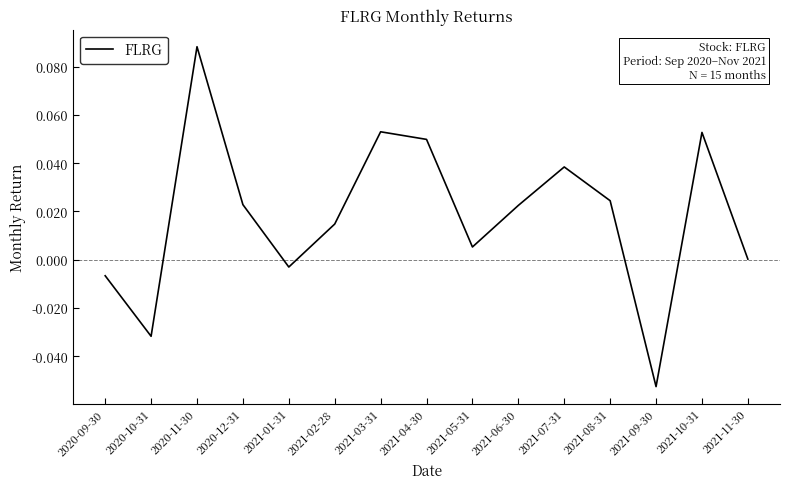

At which category does the data reach its first local peak?

2020-11-30